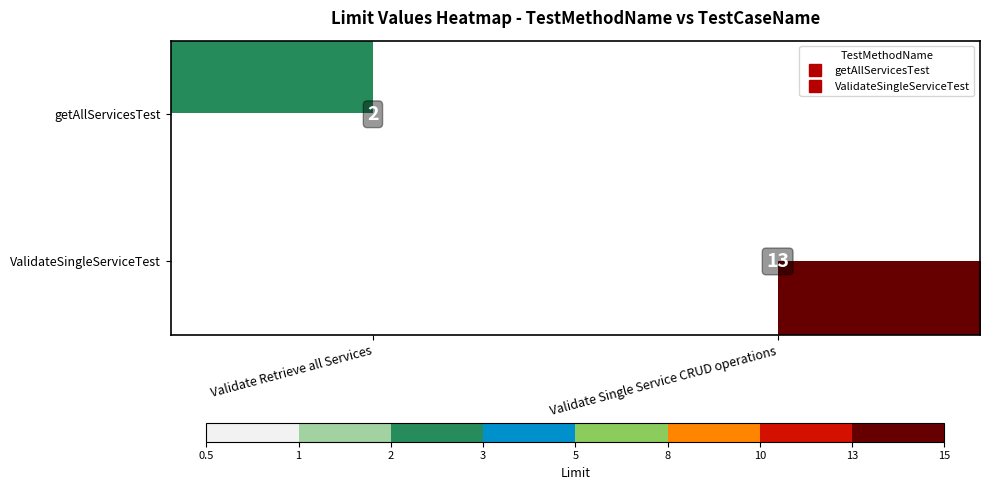

What is the total value across all series at Validate Retrieve all Services?

2